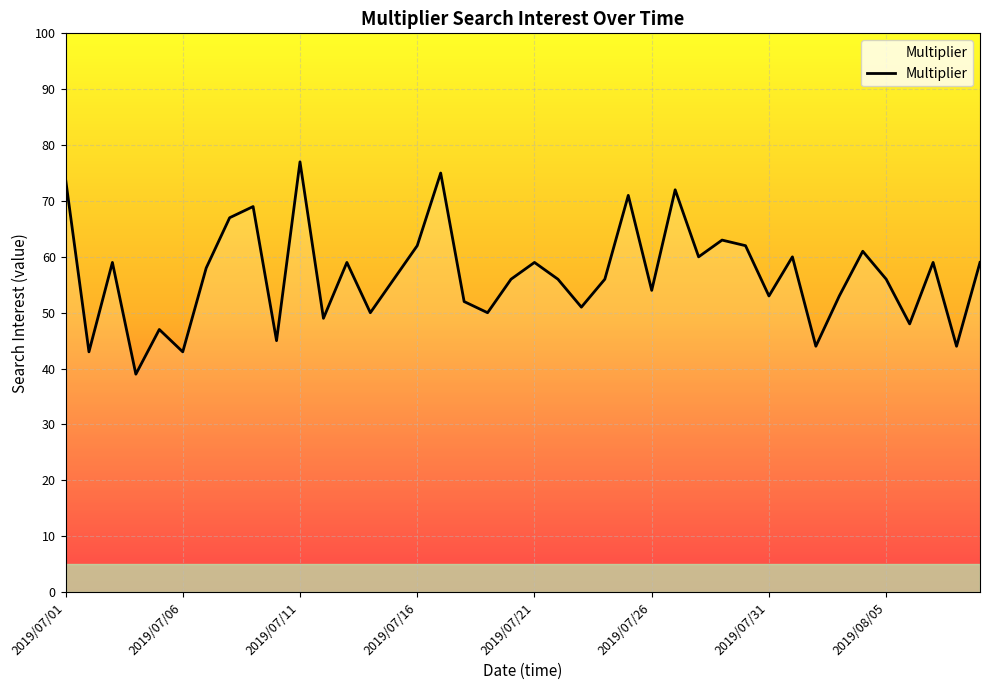

How many lines are shown in the chart?

1